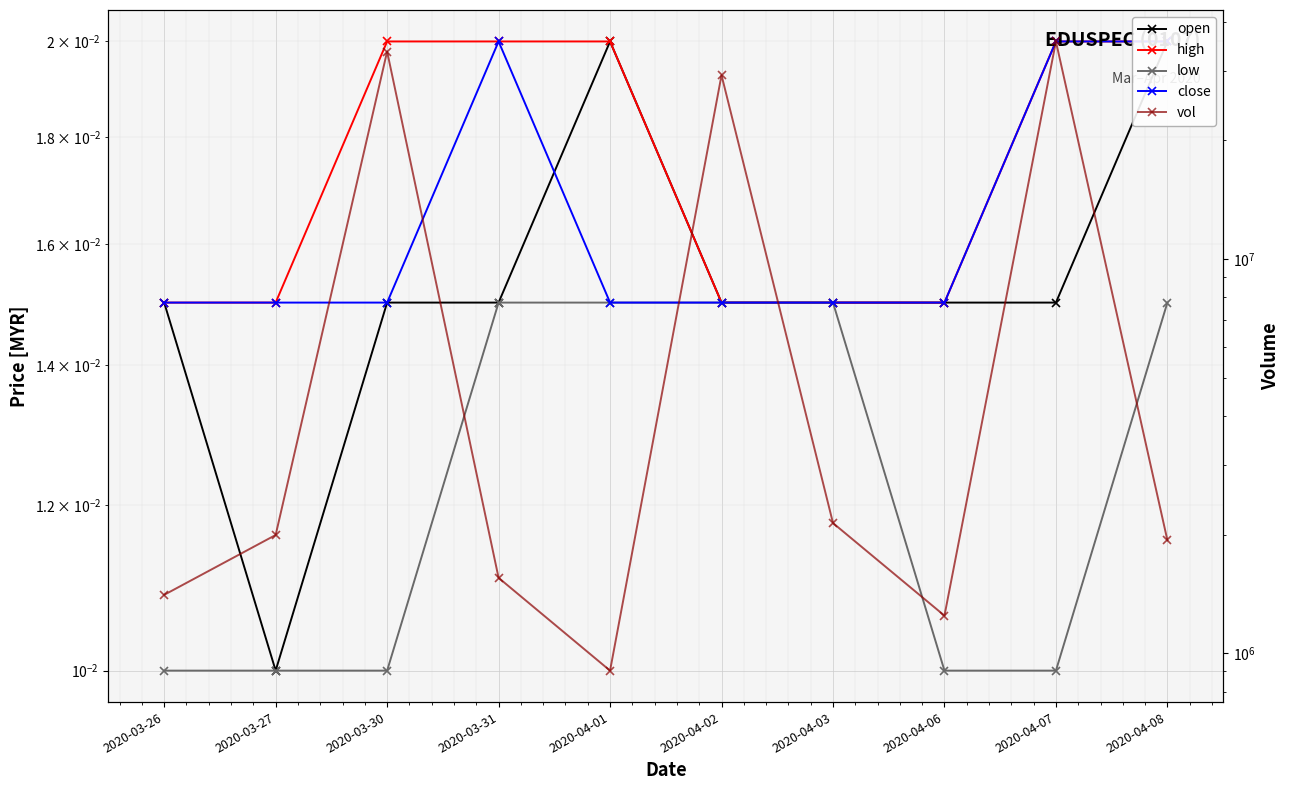

Which series ends up on top after the final intersection of open and close?

open